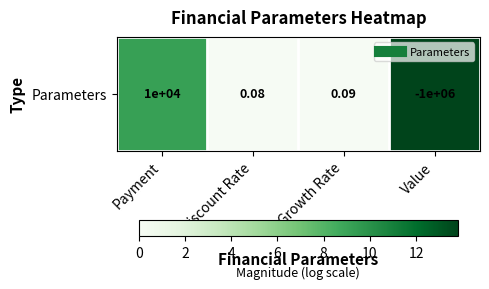

Rank the categories by value from lowest to highest.

Discount Rate, Growth Rate, Payment, Value